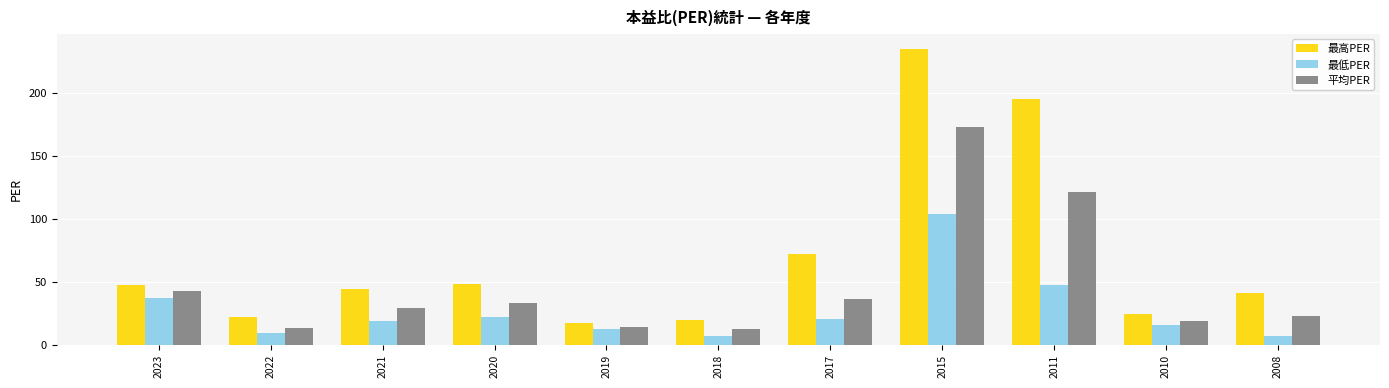

Rank the series by their average value, from lowest to highest.

最低PER, 平均PER, 最高PER